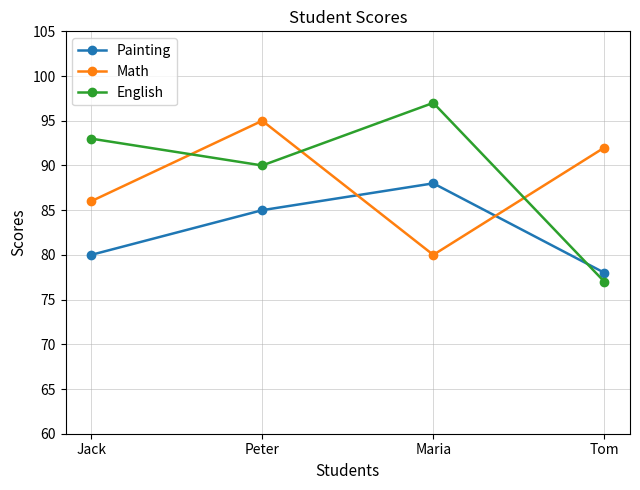

The value of Math at Peter is 135. True or false?

False